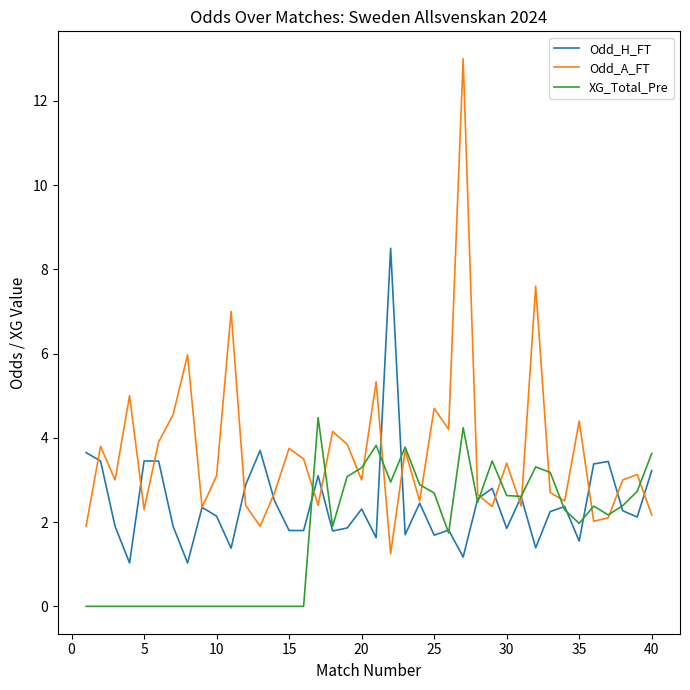

Which series has the largest range (max minus min)?

Odd_A_FT